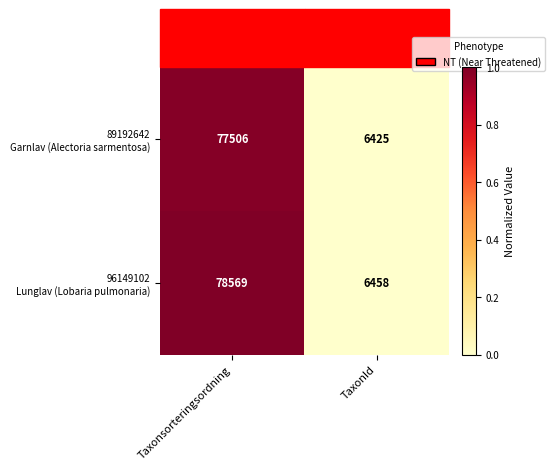

At which category is the sum across all series the highest?

Taxonsorteringsordning